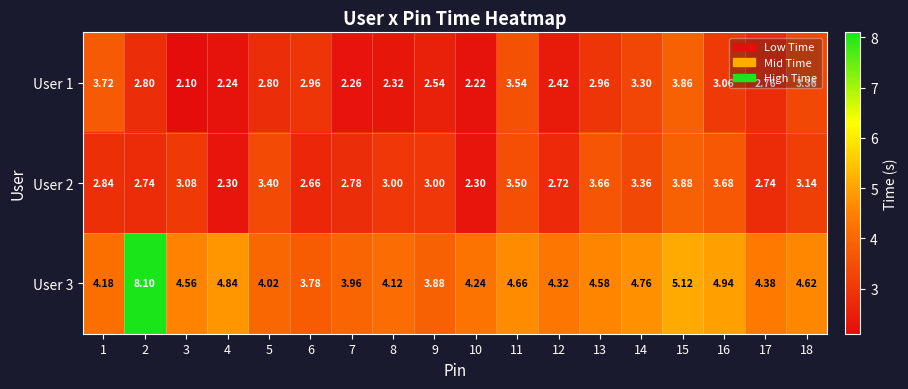

How many data points does each series have?

18